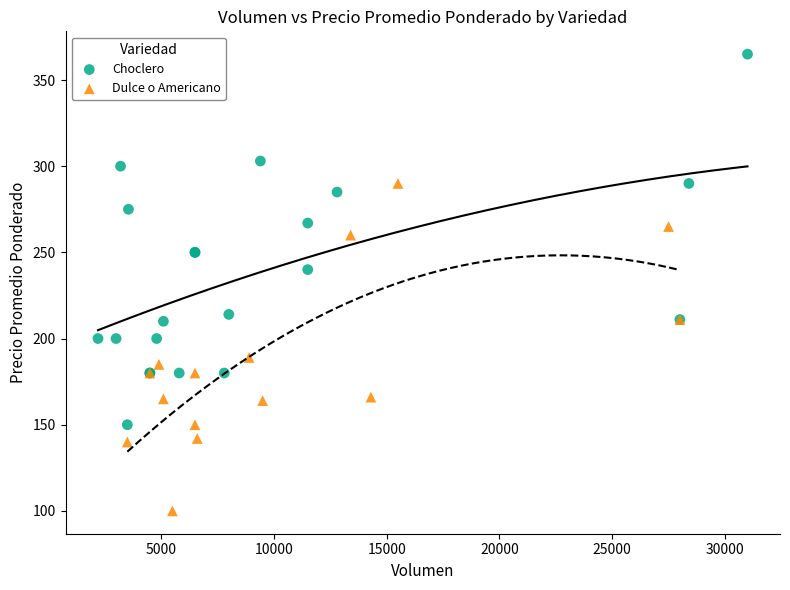

Which series reaches the maximum Y coordinate?

Choclero